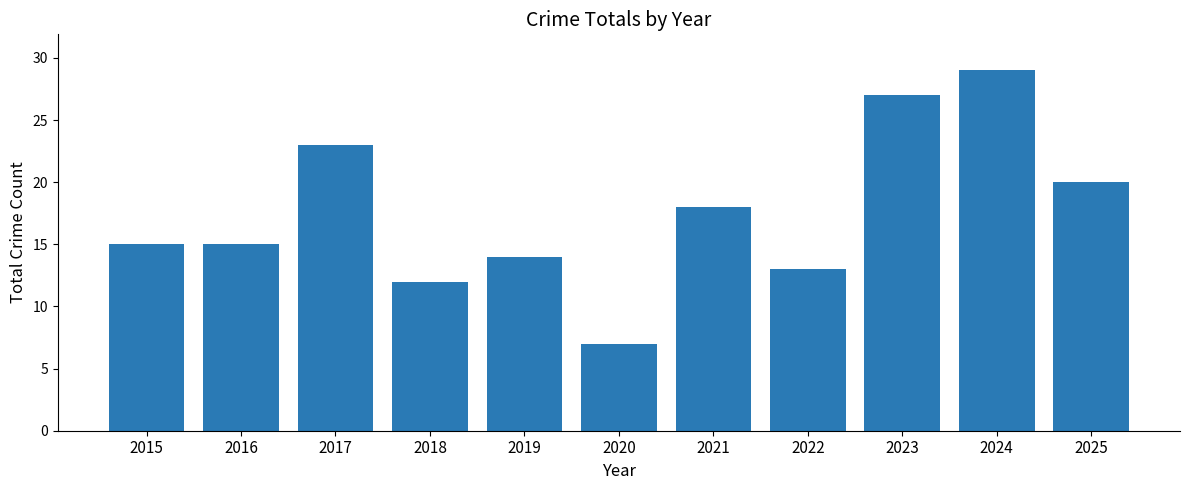

The value at 2023 is 27. True or false?

True